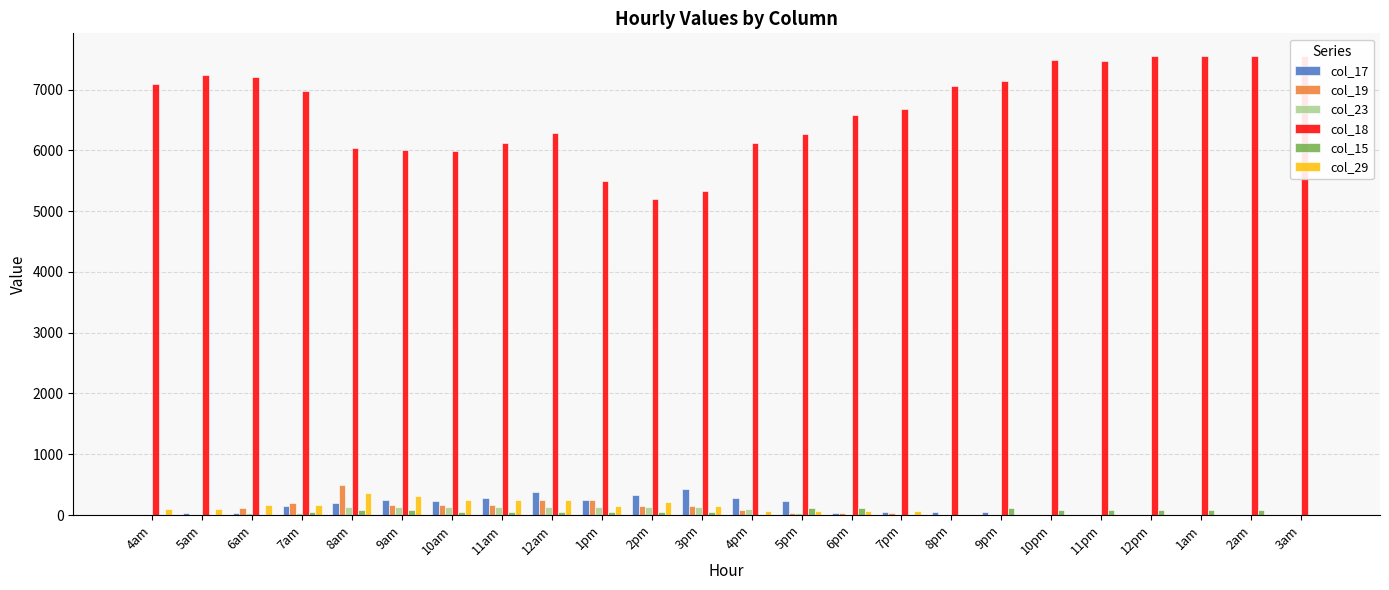

True or false: col_18 has a value of 6980.7 at 7am.

True